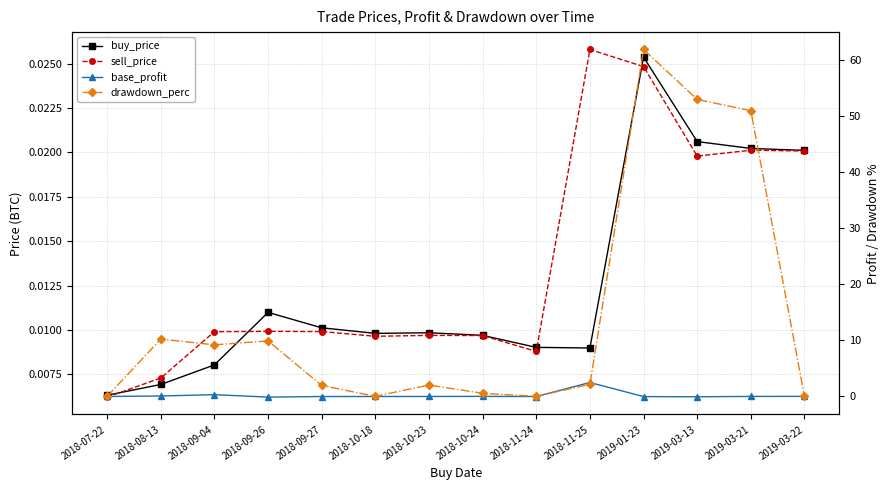

What is the value of the drawdown_perc point at the 2nd from the left?

10.2